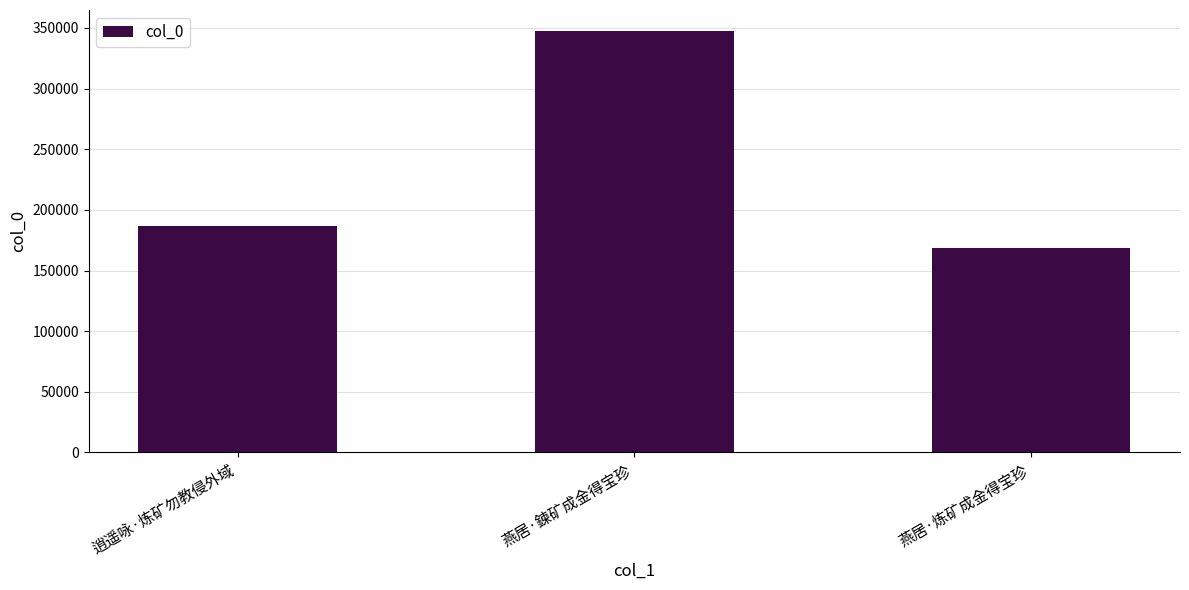

What is the label of the 3rd bar from the left?

燕居·炼矿成金得宝珍